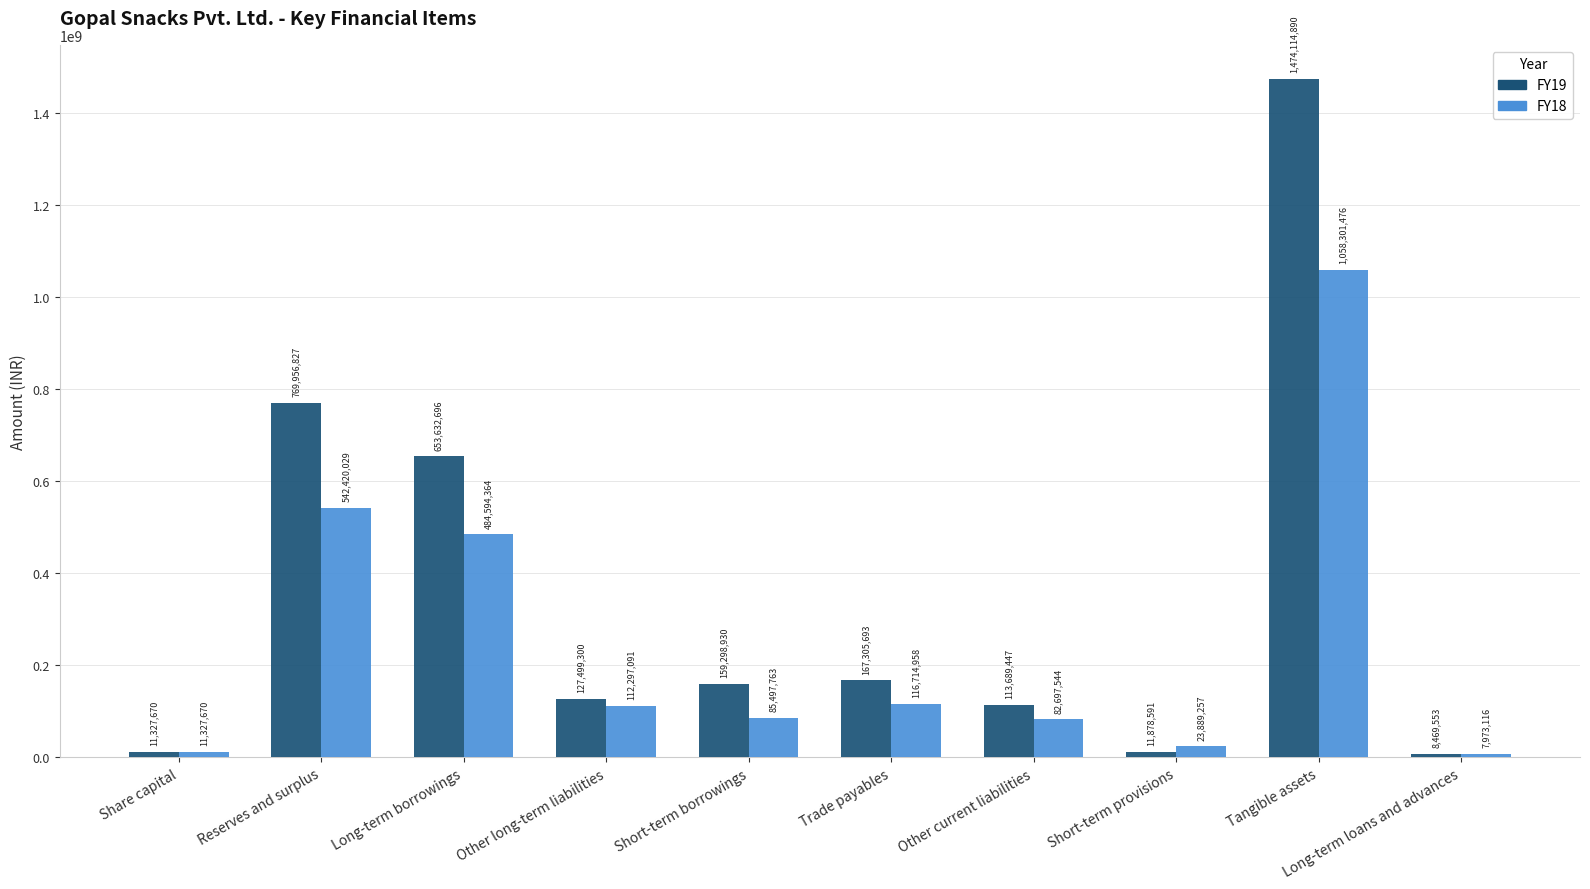

Which series has the largest range (max minus min)?

FY19